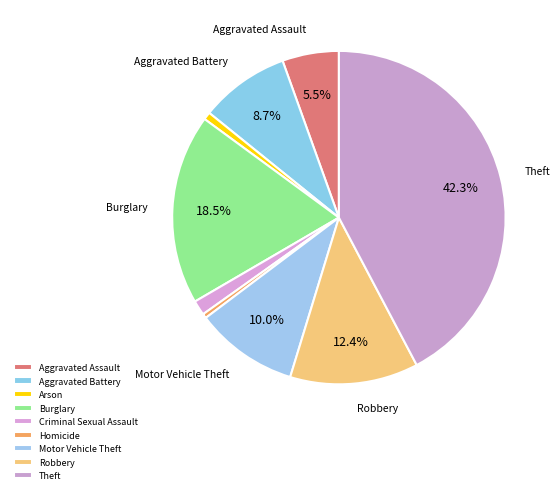

The Robbery slice represents 12% of the pie. True or false?

True